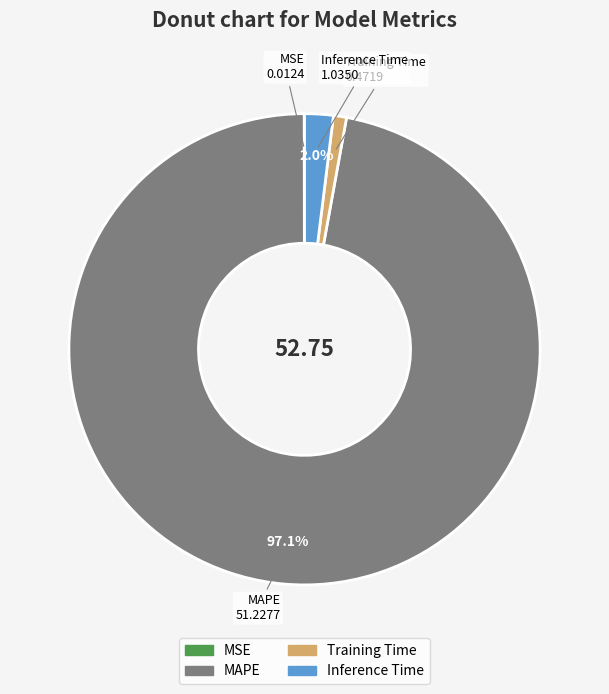

What percentage do Inference Time and MAPE together represent?

99.1%